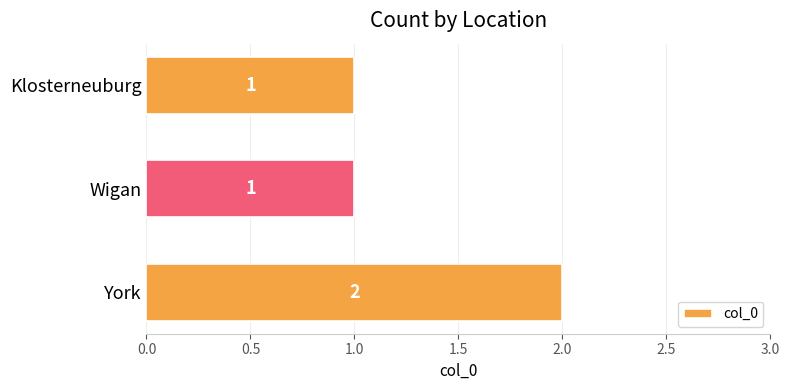

What is the sum of all values?

4